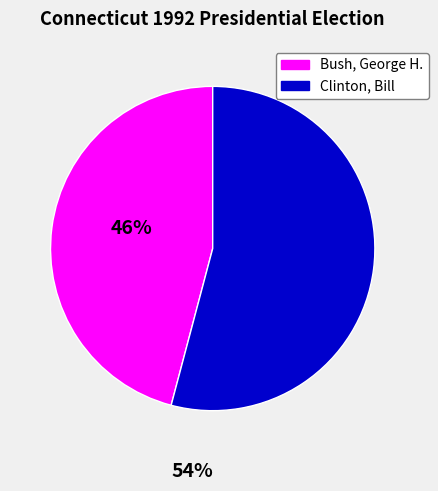

How many segments does this pie chart have?

2